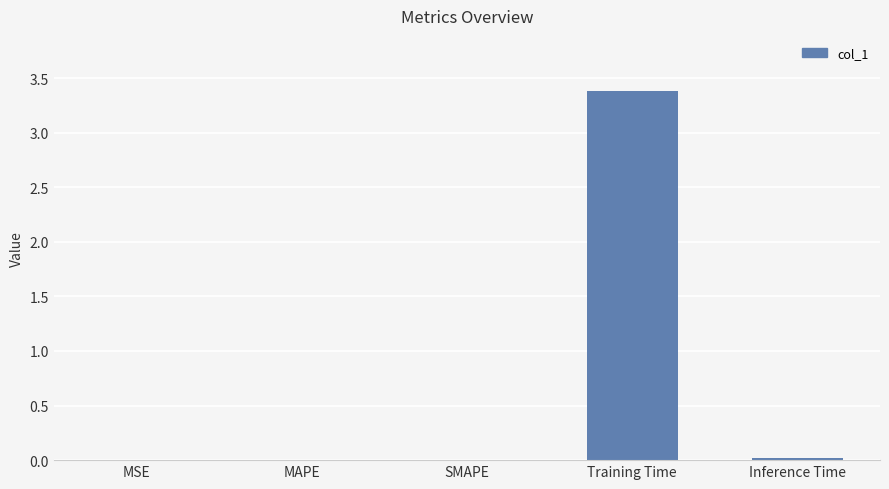

Is it true that the value at MSE is 0.0?

True